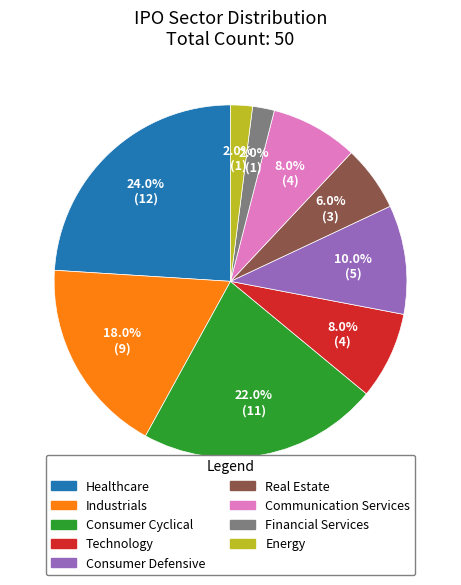

Which category has the biggest portion of the pie?

Healthcare